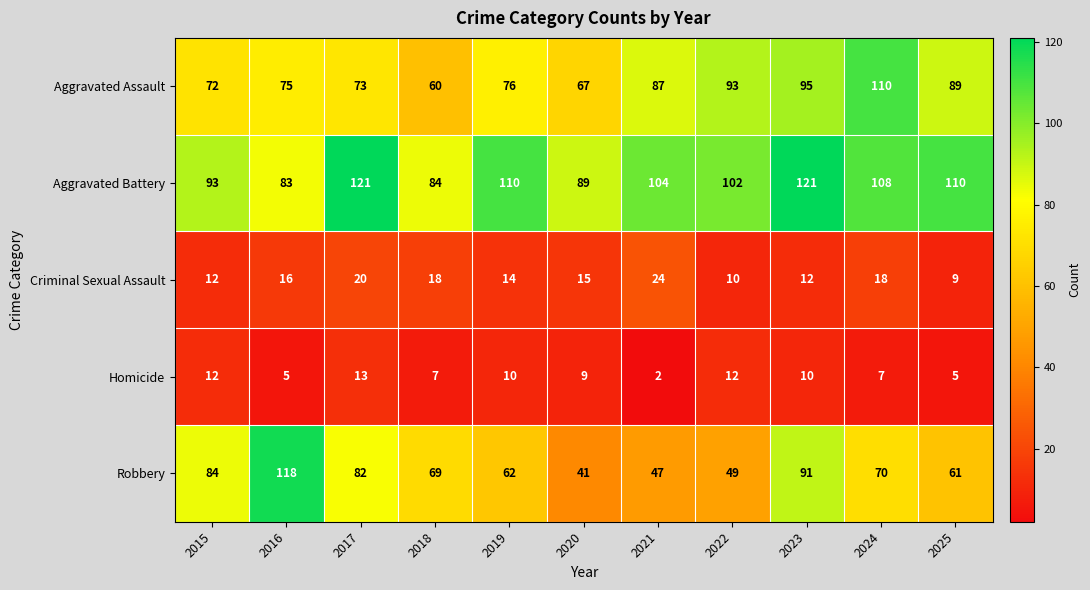

Between 2020 and 2025, which series saw the biggest shift?

Aggravated Assault